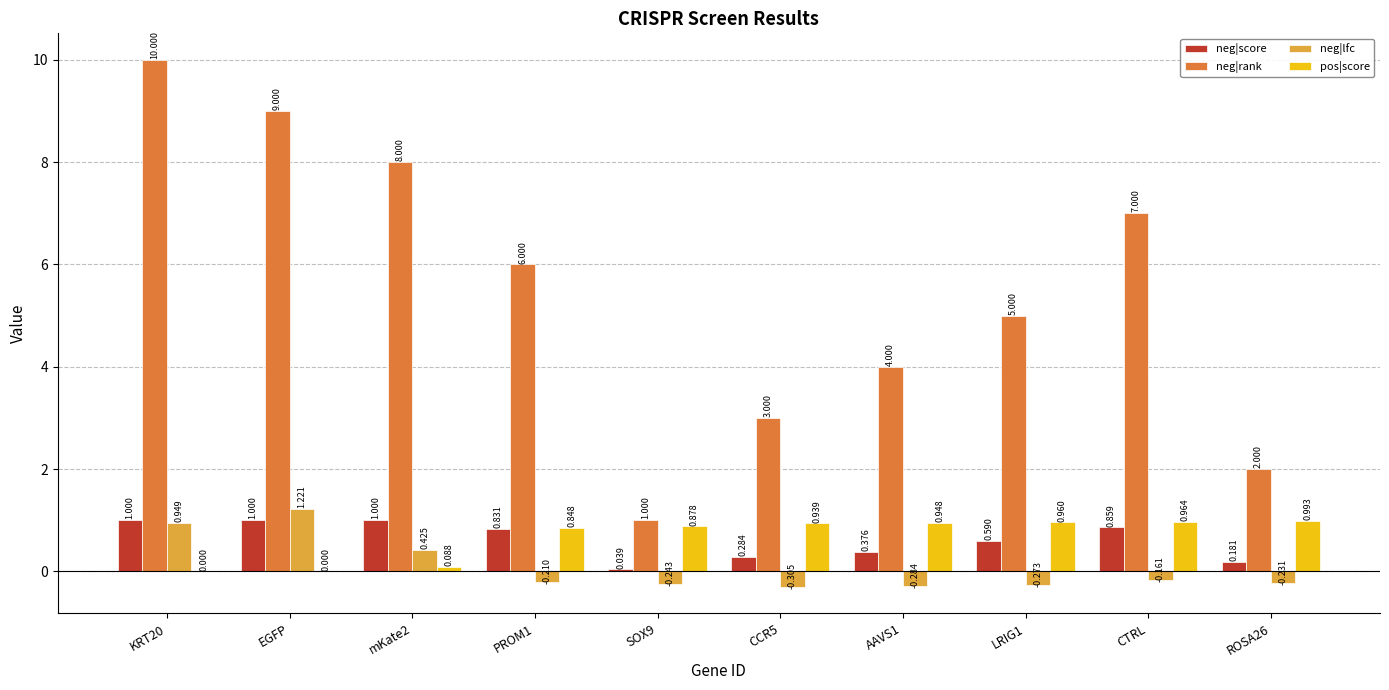

Which series has the widest spread of values?

neg|rank